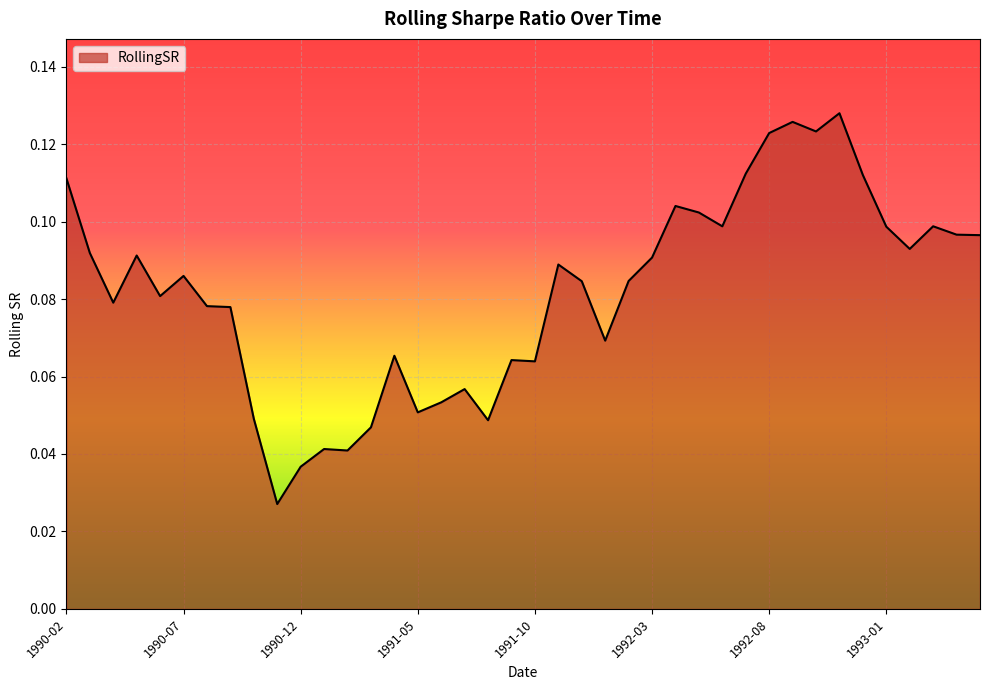

How many interior local peaks (higher than both neighbors) does the data have?

11